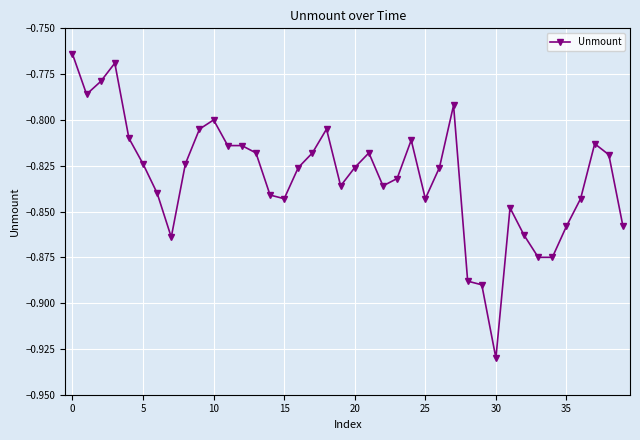

What is the sum of all values?

-33.2